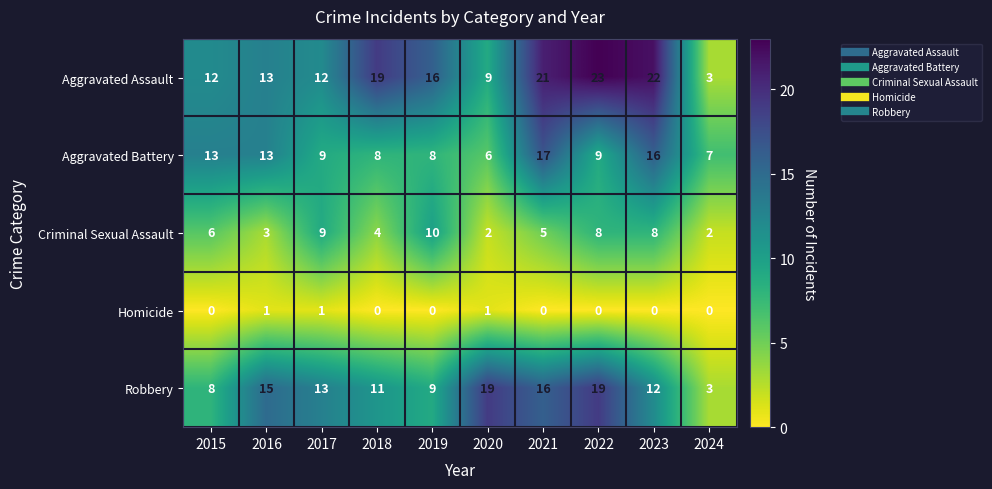

True or false: Criminal Sexual Assault has a value of 3 at 2023.

False